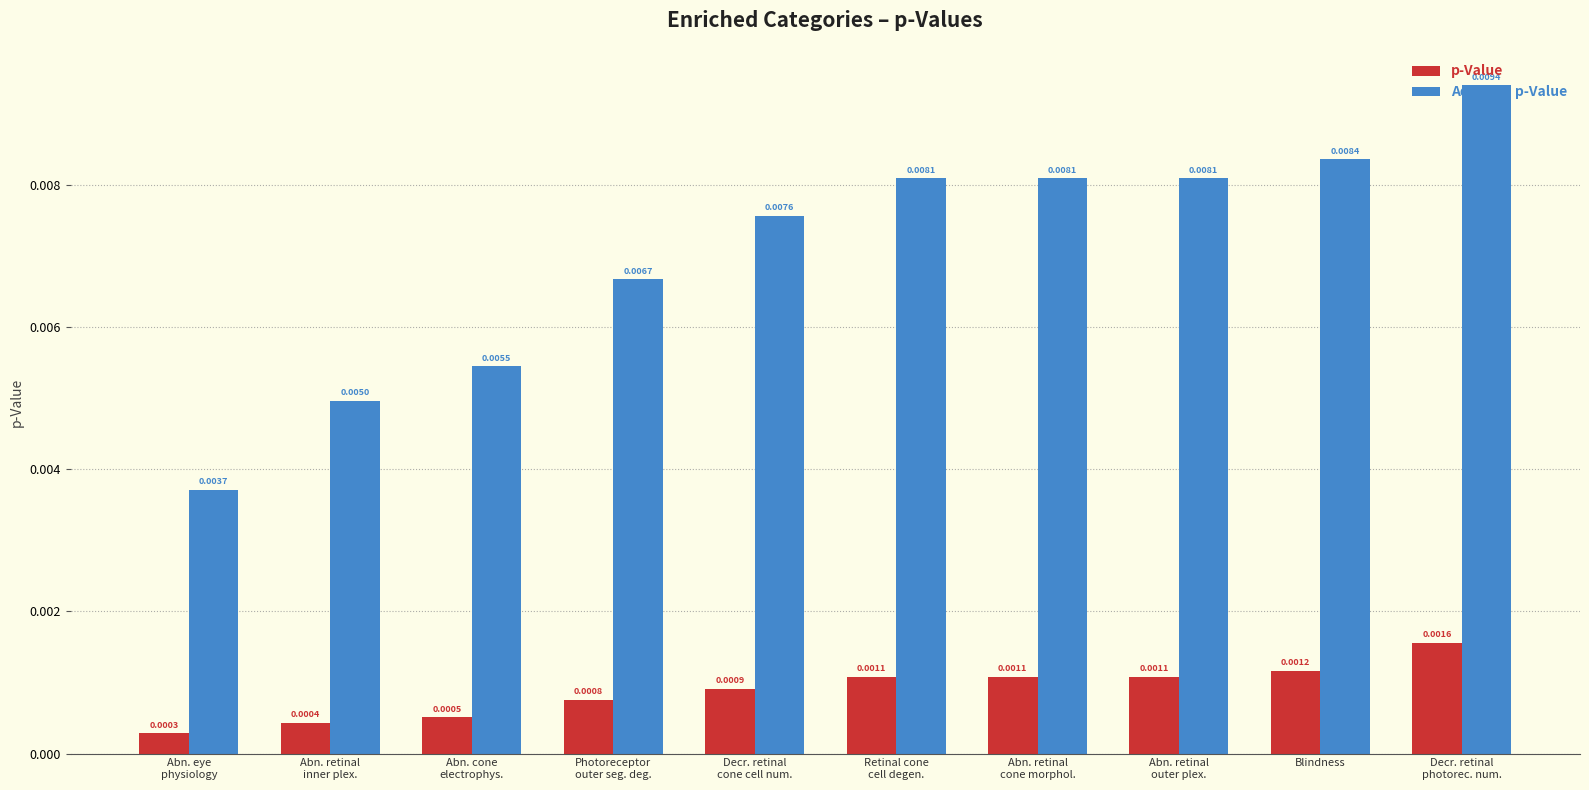

List the series in order of their overall mean, lowest first.

p-Value, Adjusted p-Value